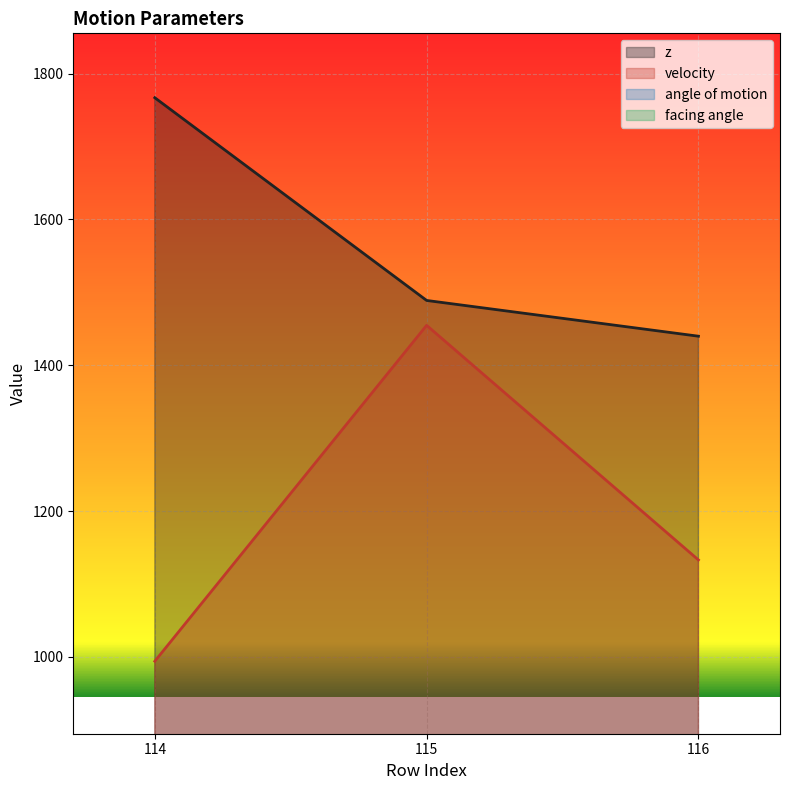

What is the minimum value for velocity?

994.0